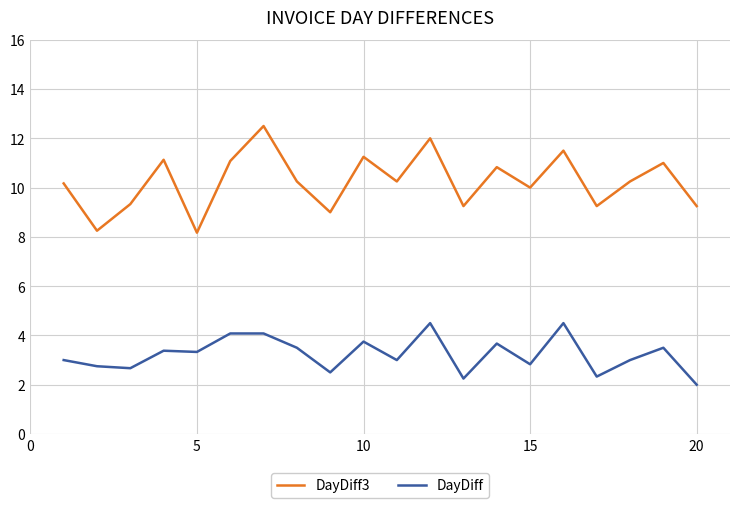

What is the greatest value displayed?

12.5